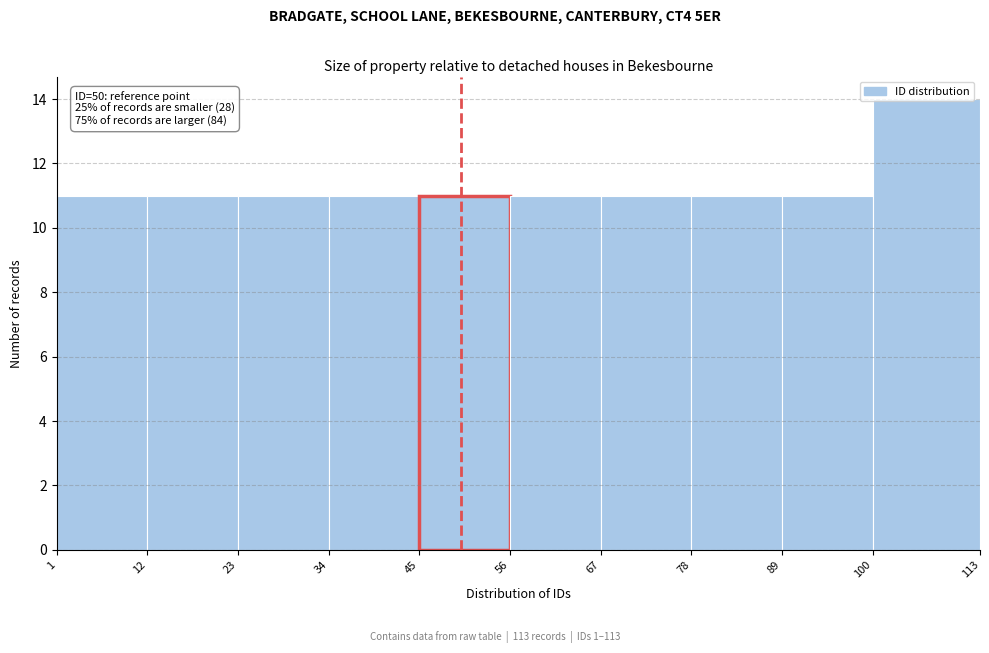

Over which range of the x-axis is the bar tallest?

100 to 113